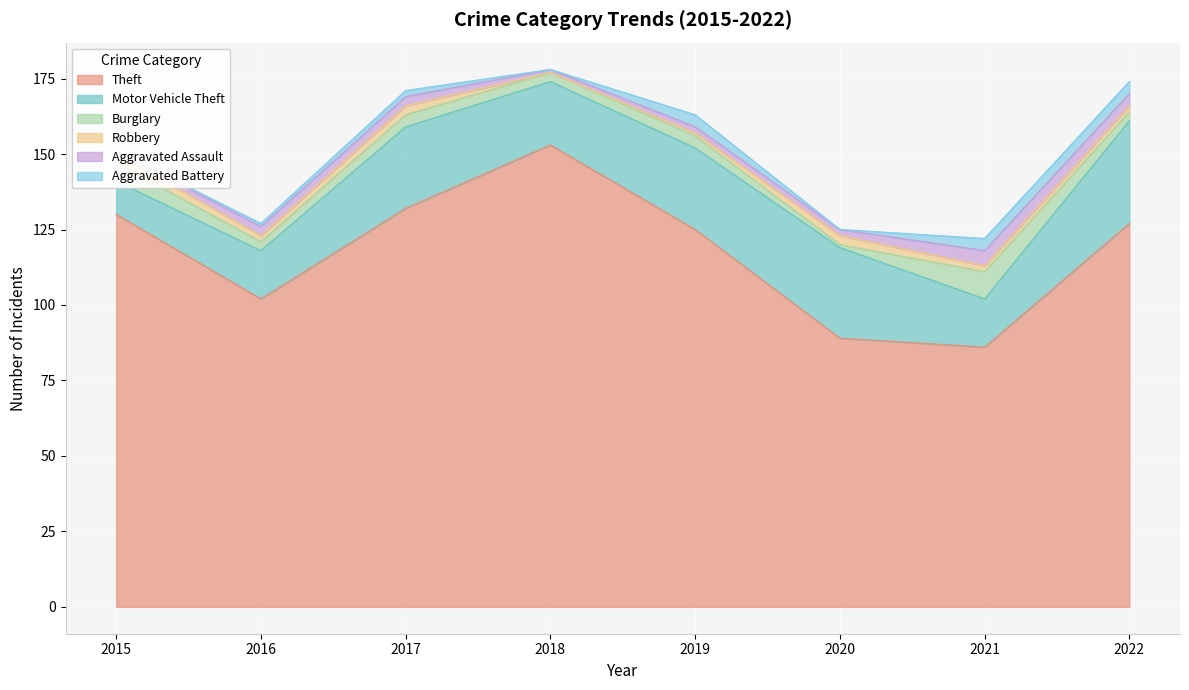

Is the value of Aggravated Assault at 2019 greater than the value of Motor Vehicle Theft at 2021?

No